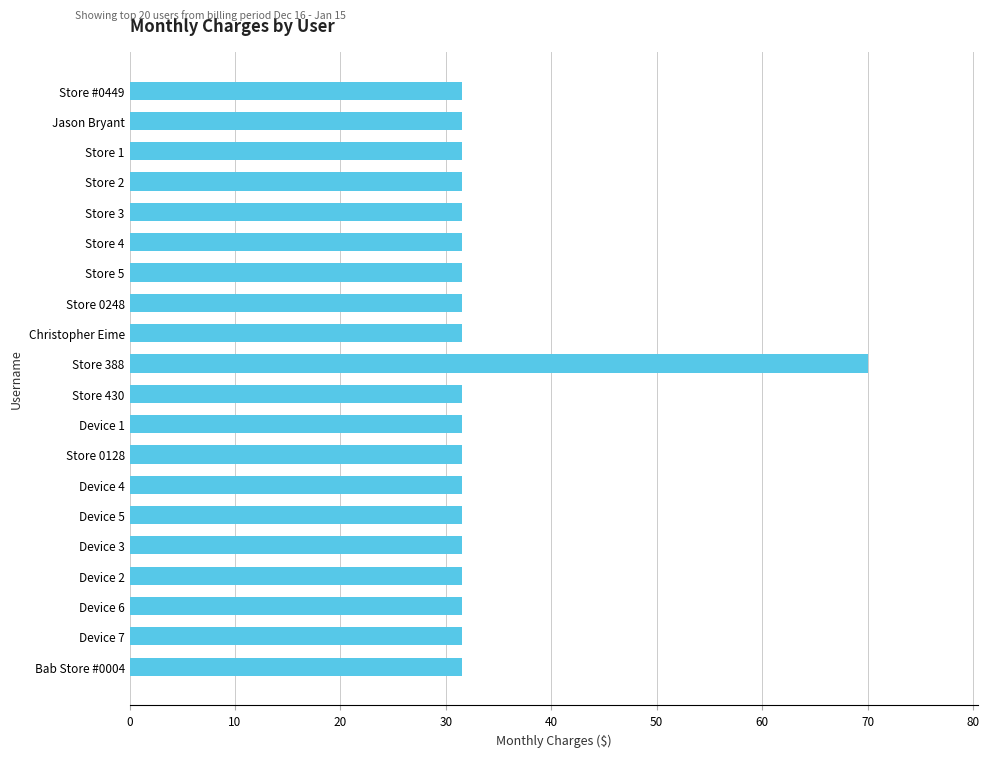

What is the label of the 9th bar from the bottom?

Device 1